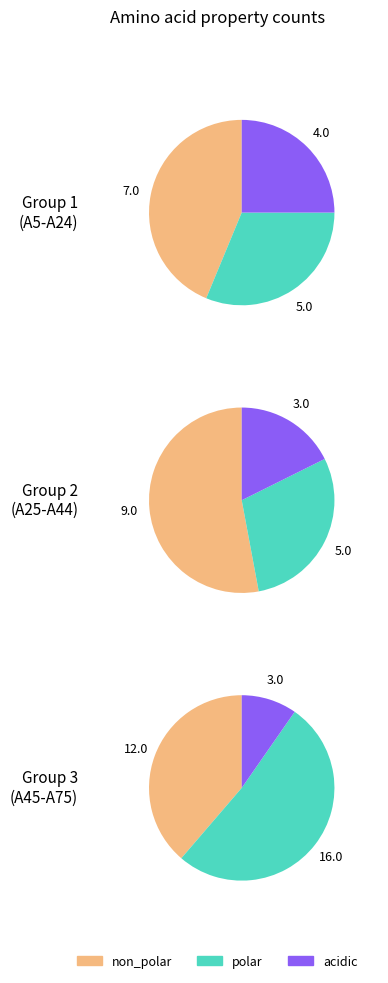

Between non_polar and acidic, which is larger?

non_polar